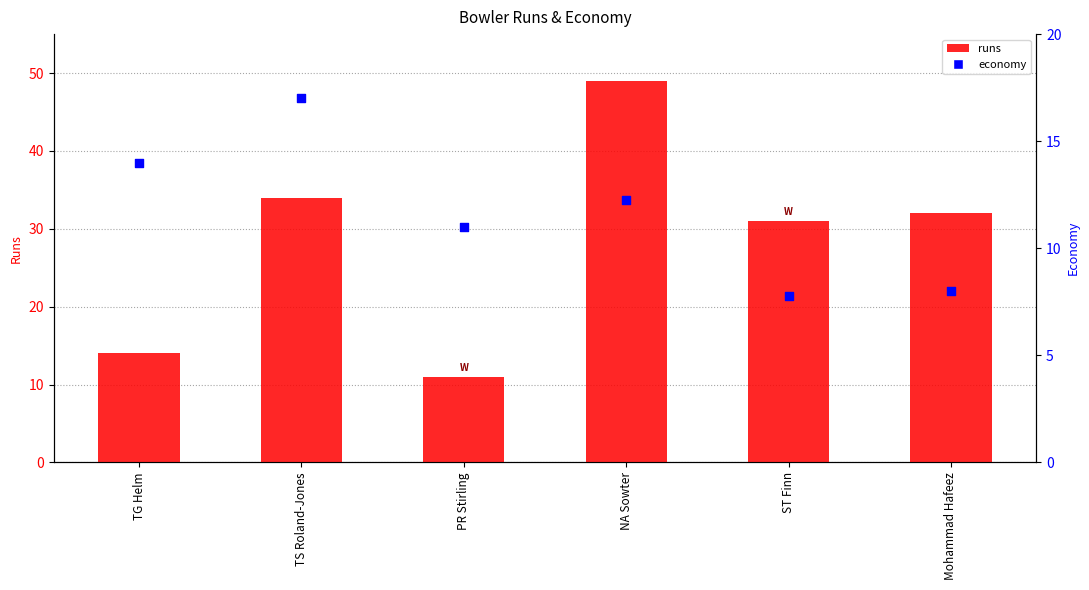

What are all the series names shown in the legend?

runs, economy